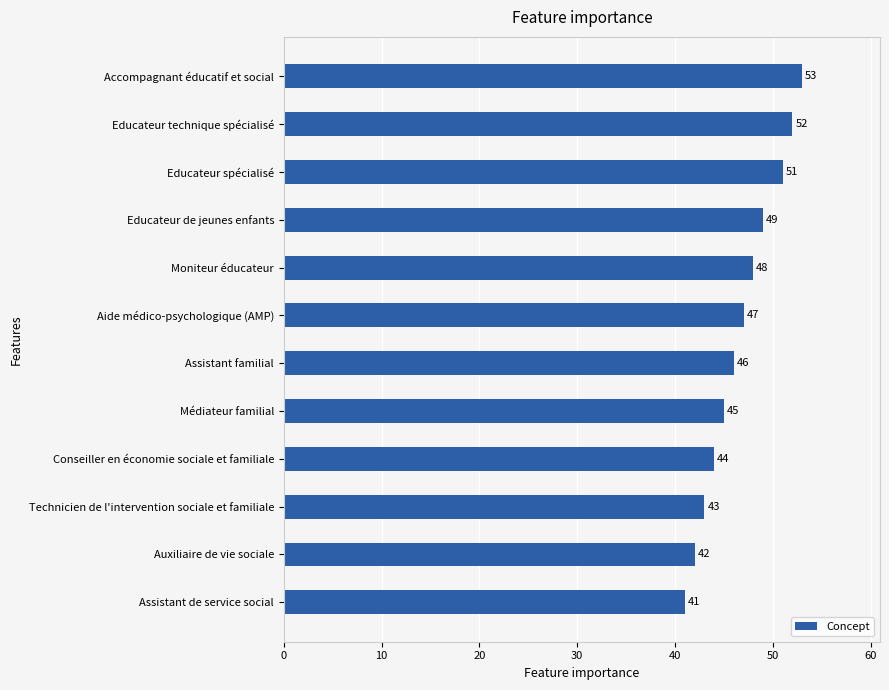

What is the value of the 3rd bar from the top?

51